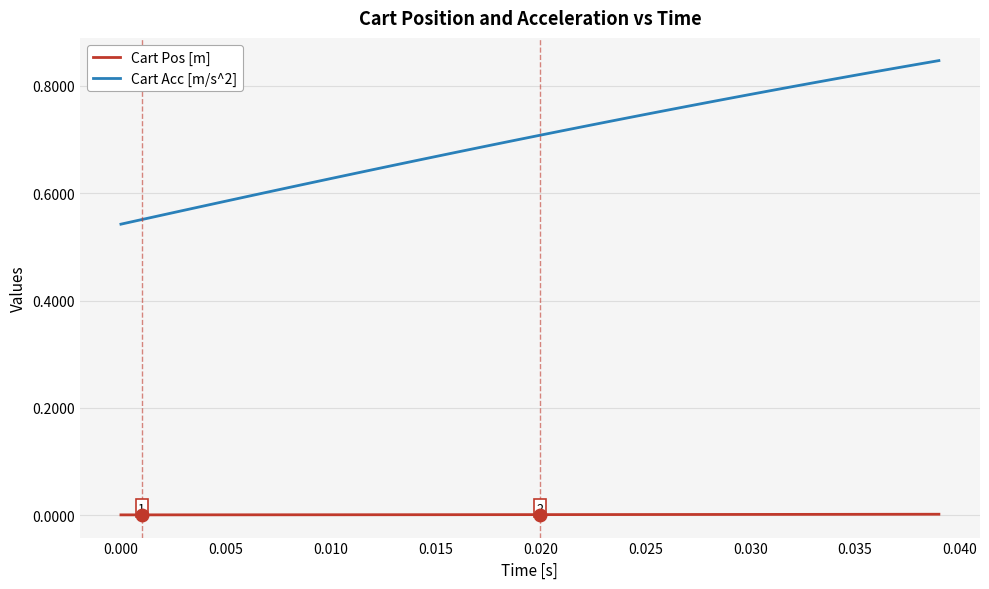

True or false: Cart Acc [m/s^2] and Cart Pos [m] intersect in this chart.

False